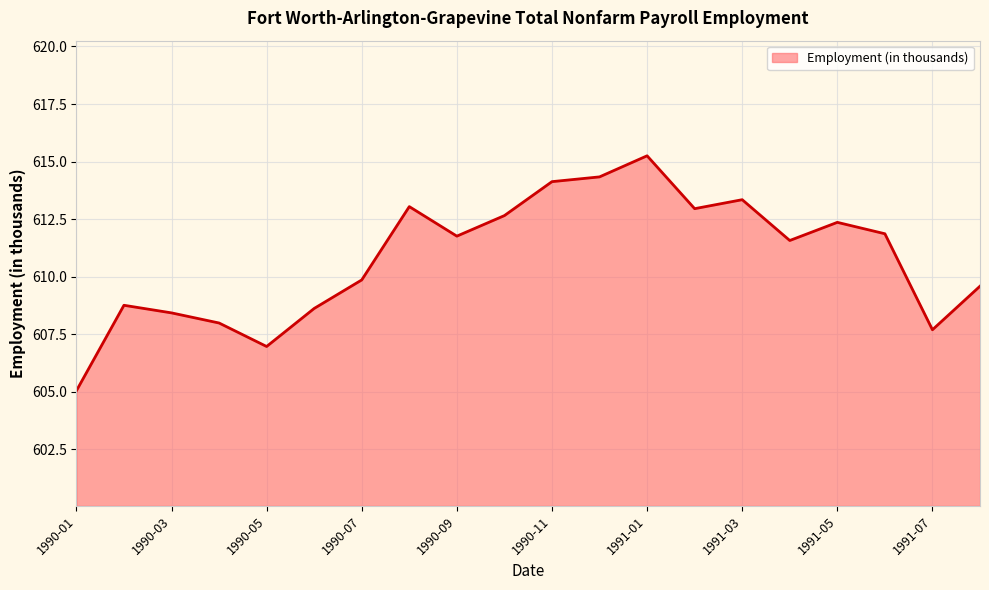

What is the difference between the maximum and minimum values?

10.2